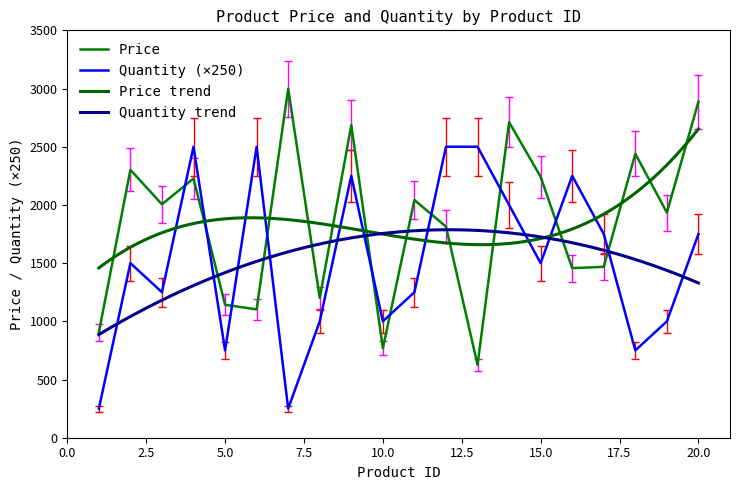

What is the minimum value for Price?

625.7